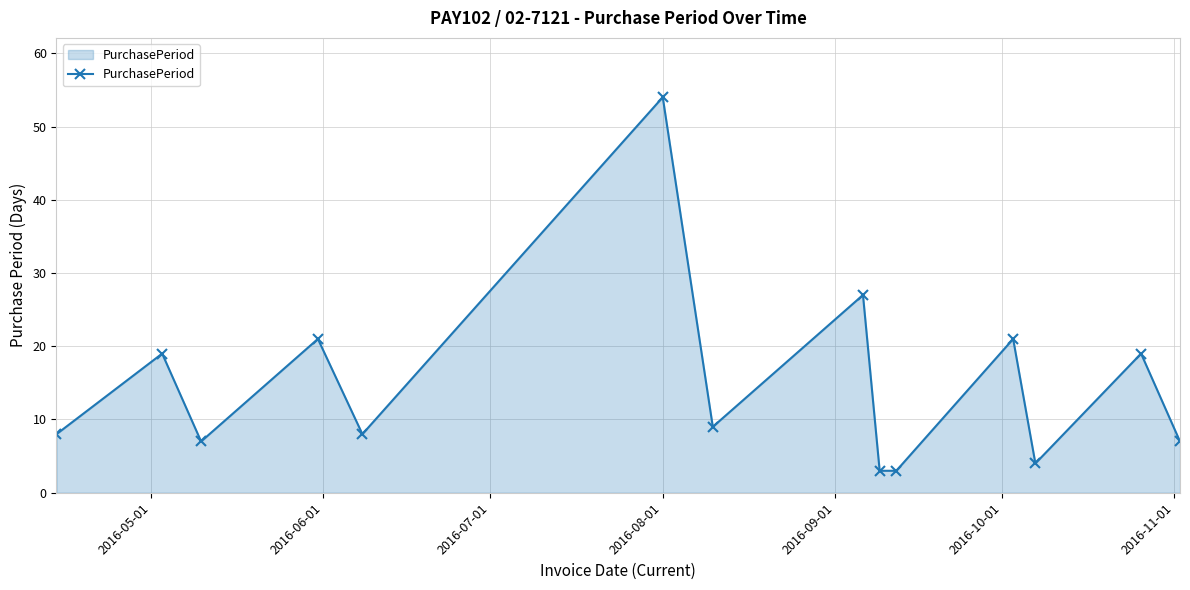

What is the sum of all values?

210